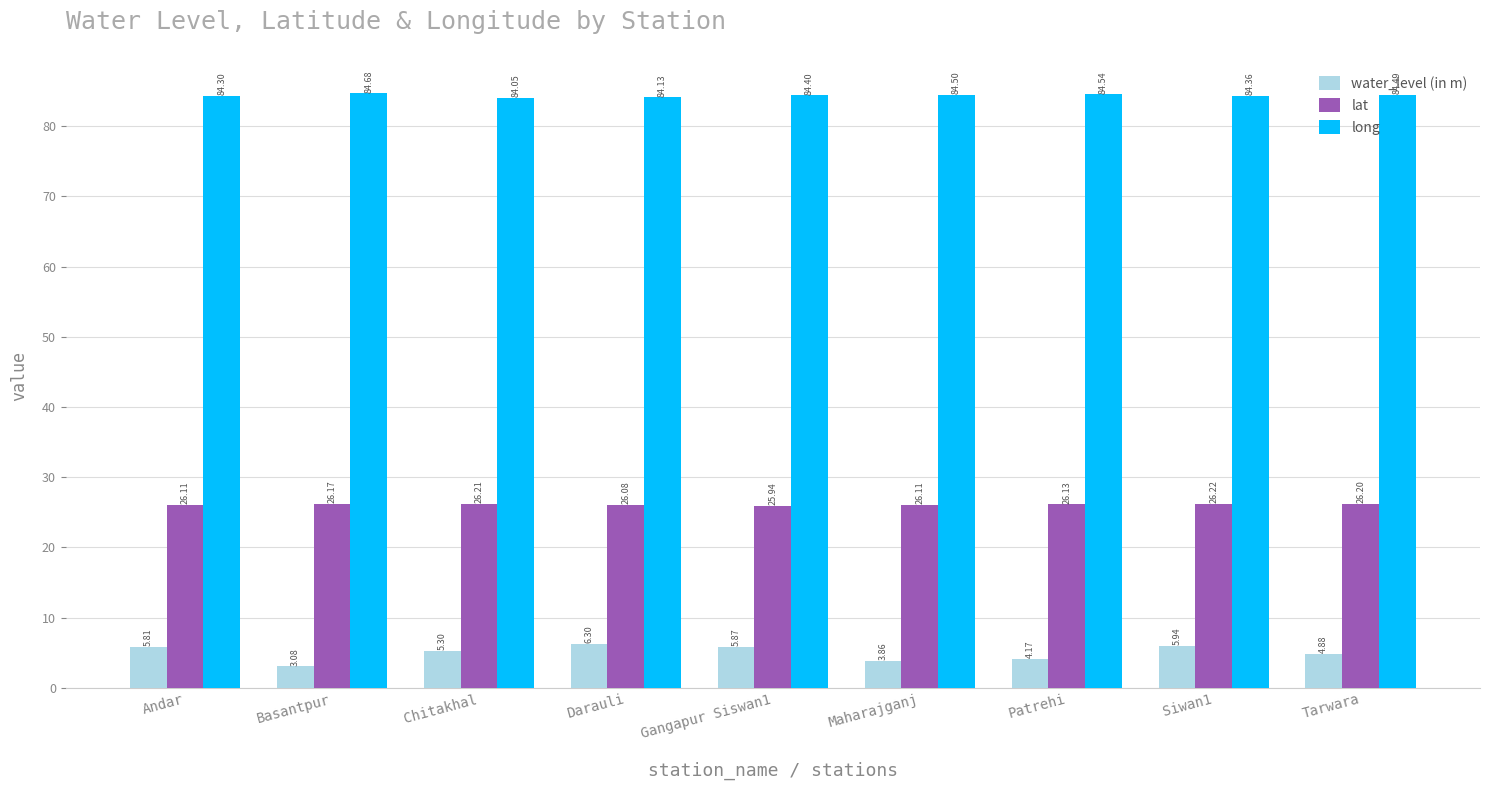

The value of water_level (in m) at Chitakhal is 1.6. True or false?

False